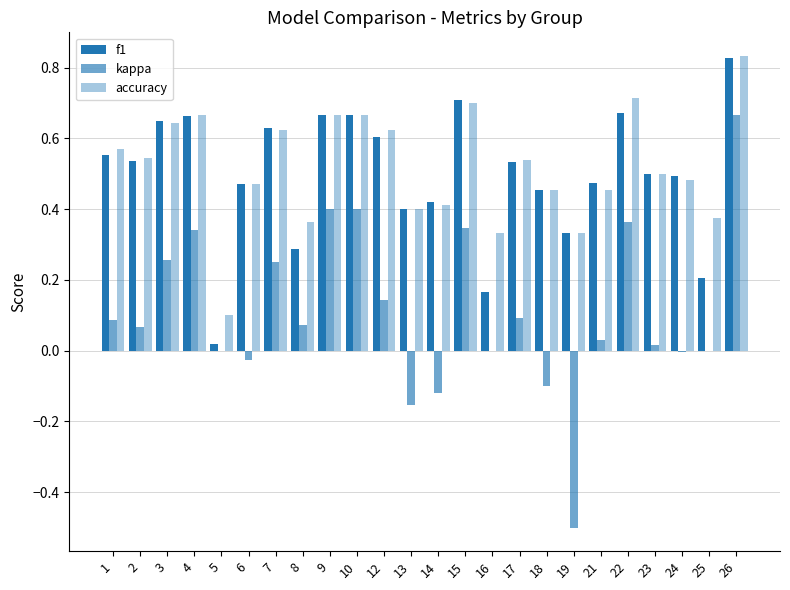

Which series has the largest total across all categories?

accuracy